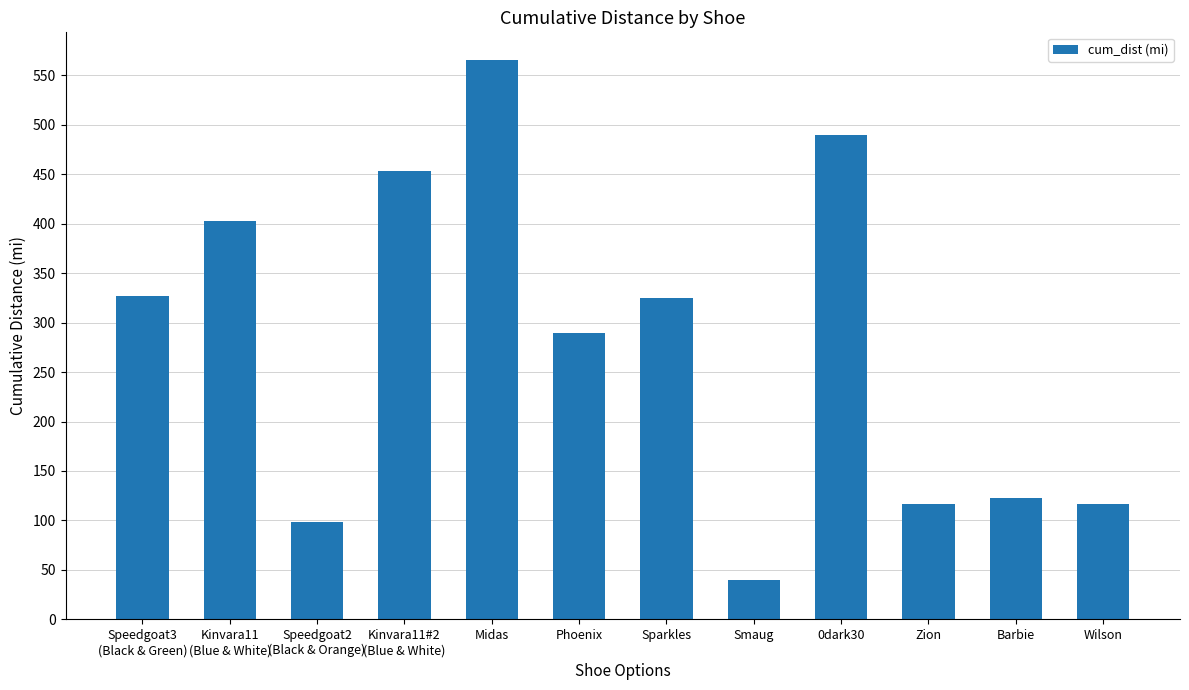

What is the maximum value shown in the chart?

565.1